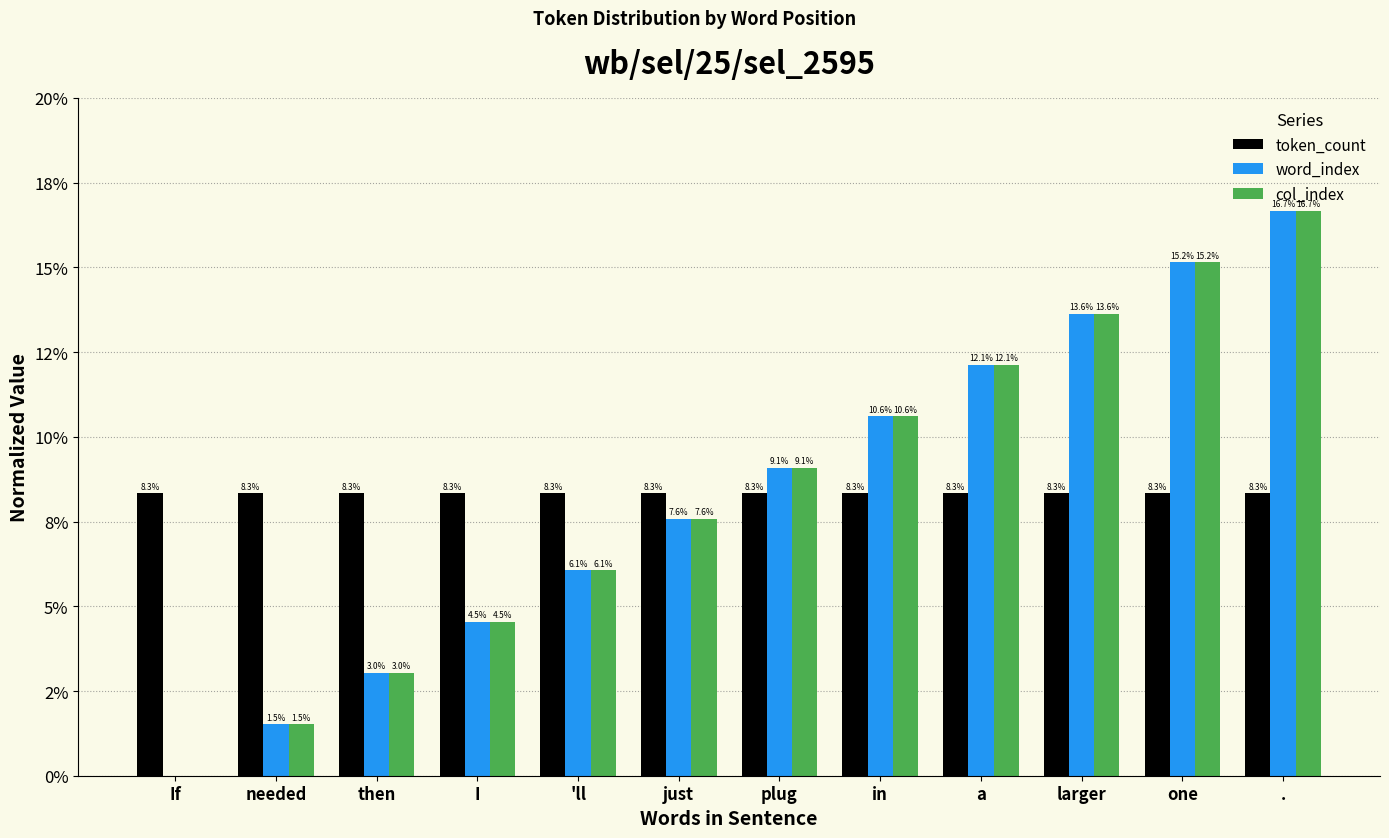

What is the value of the token_count bar at the 12th from the left?

0.1